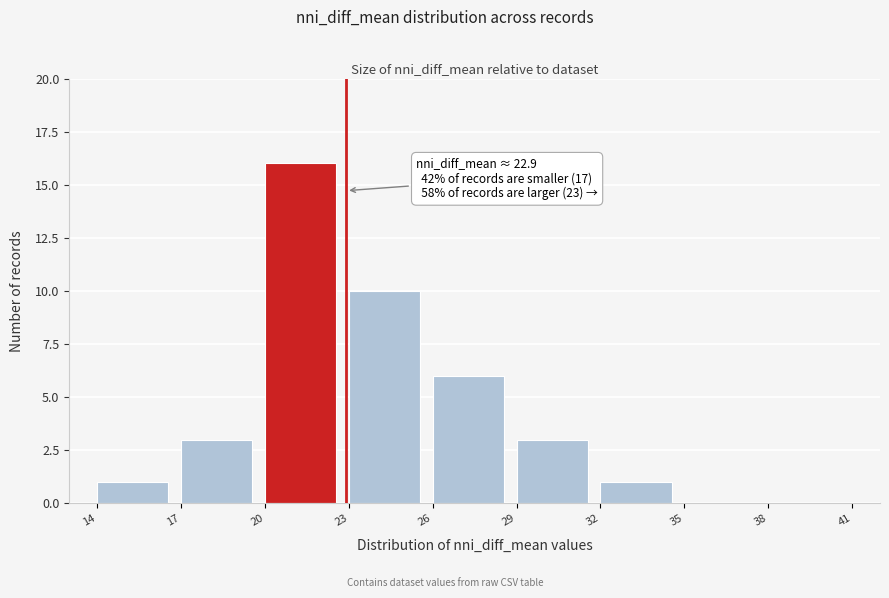

Which range on the x-axis has the tallest bar?

20 to 23